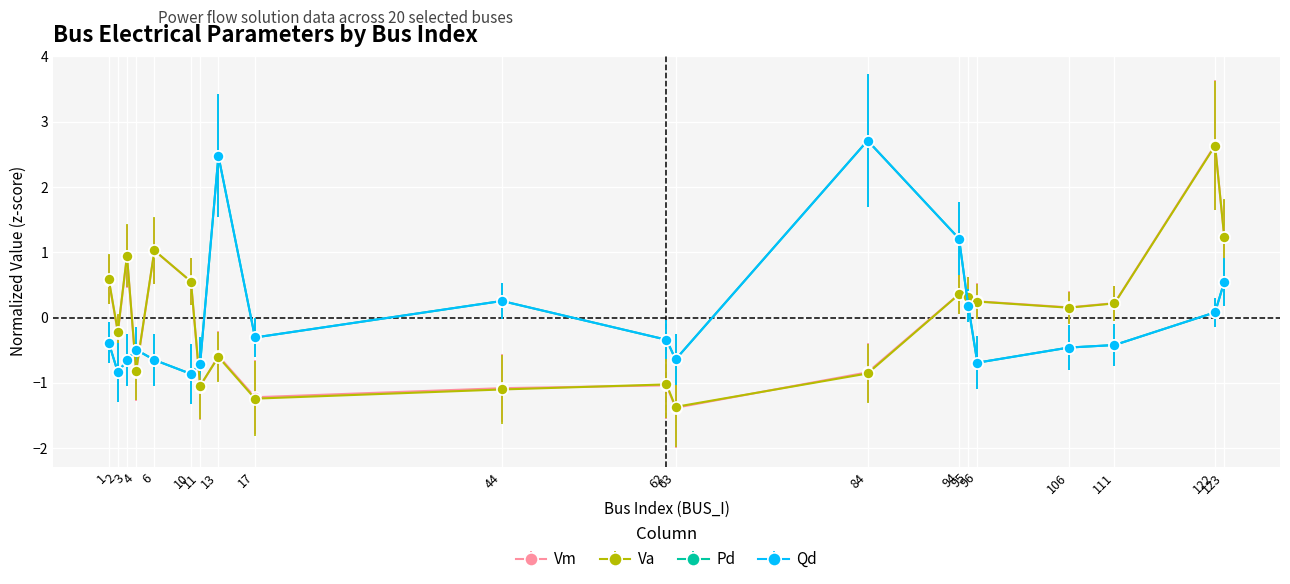

True or false: Va has more than 0 interior local peaks.

True